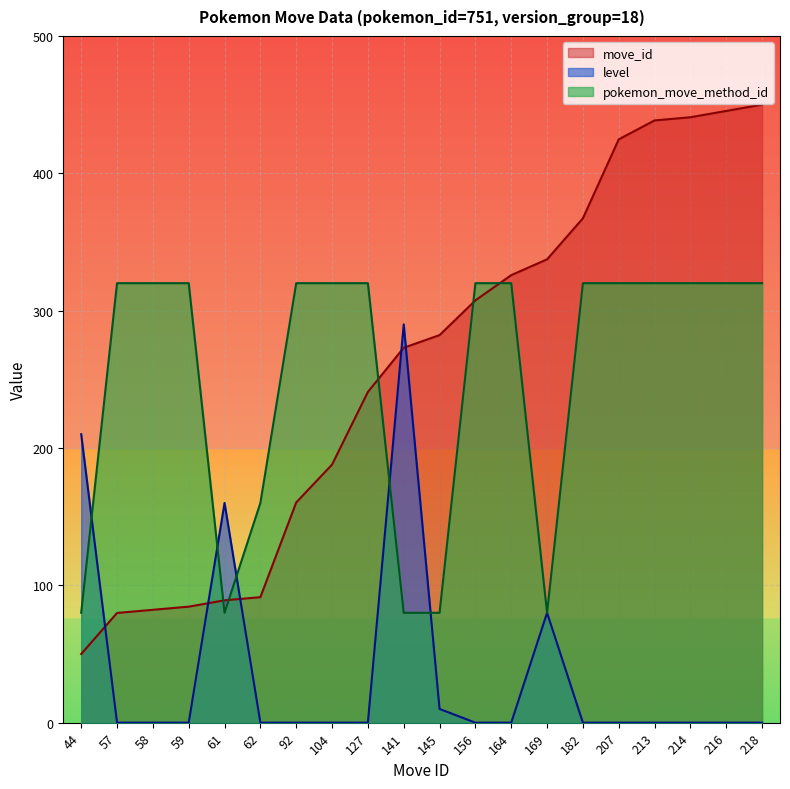

At 92, list the series in order from smallest to largest.

level, move_id, pokemon_move_method_id